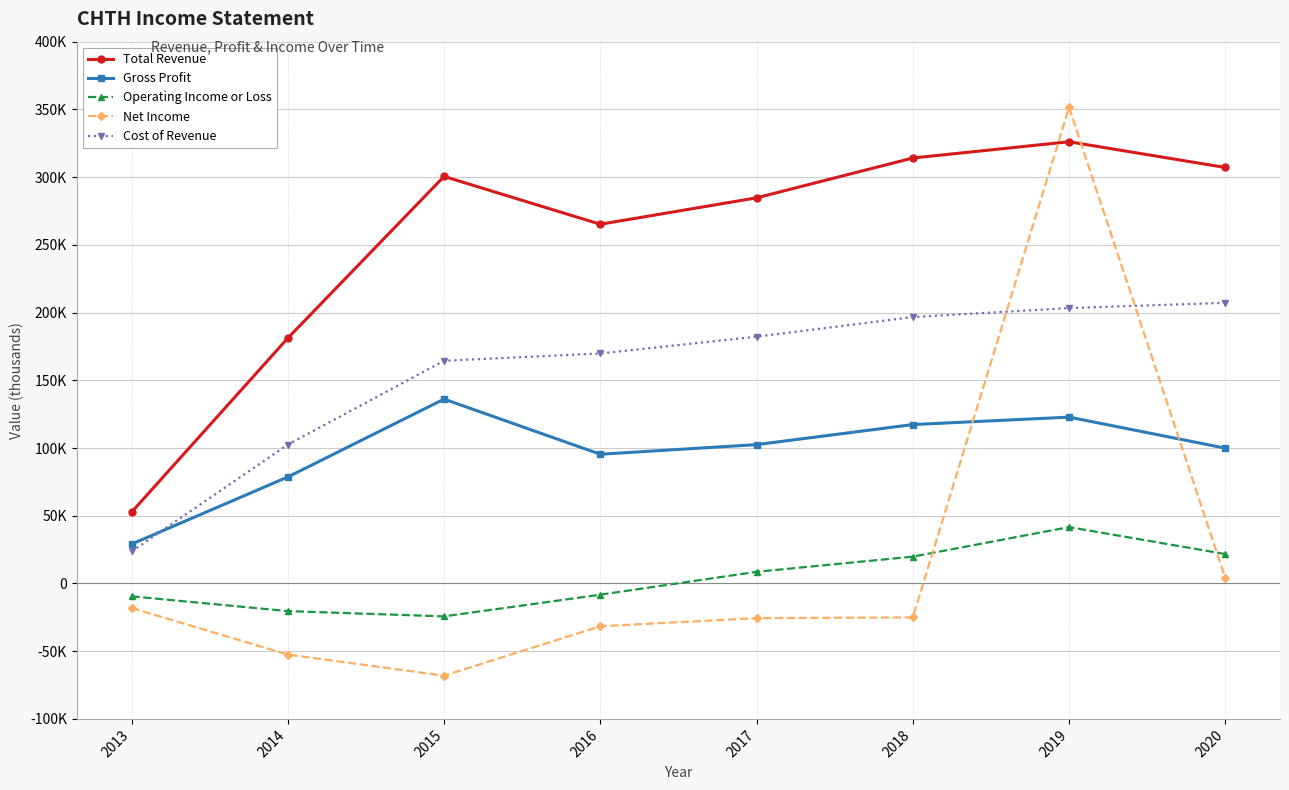

Where does the Total Revenue series first go above 300500?

2018